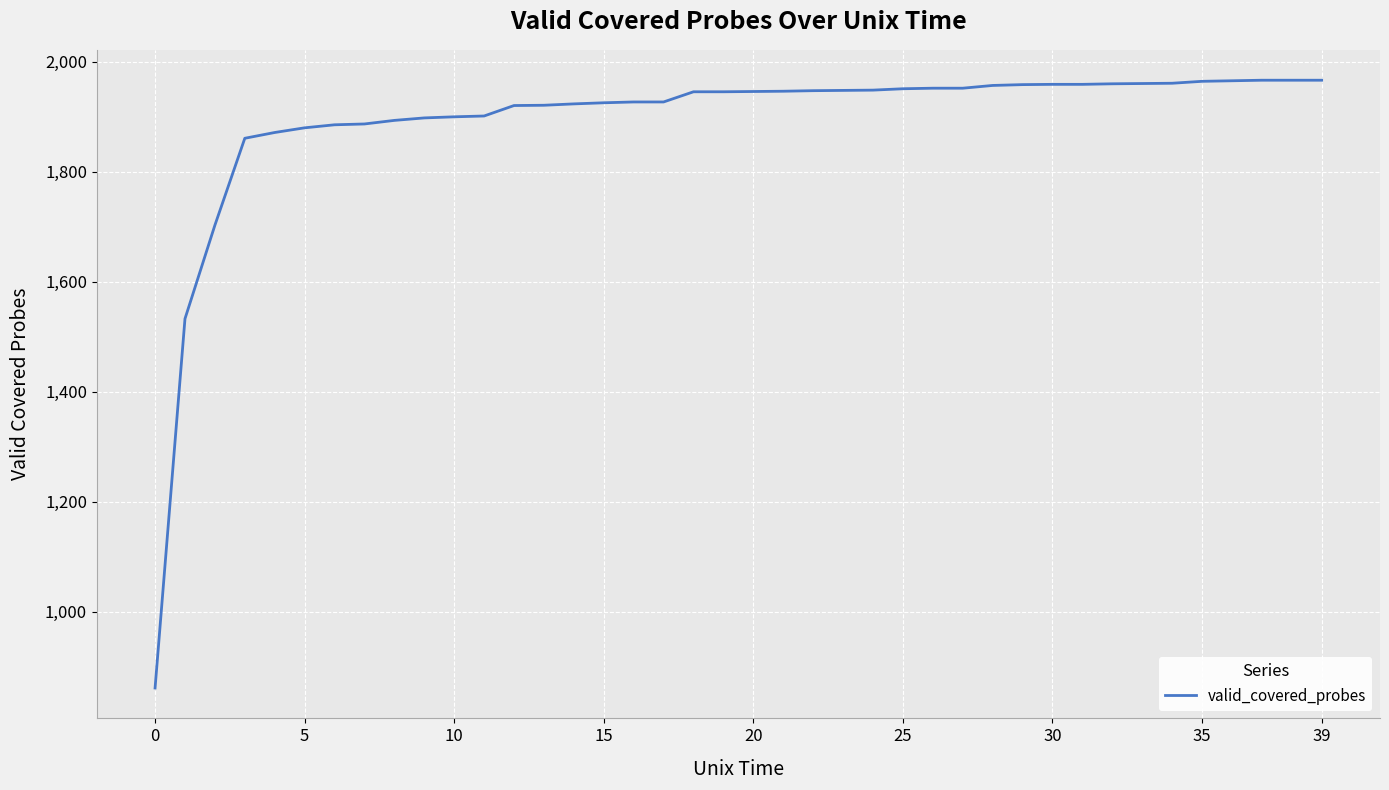

What is the difference between the maximum and minimum values?

1104.5